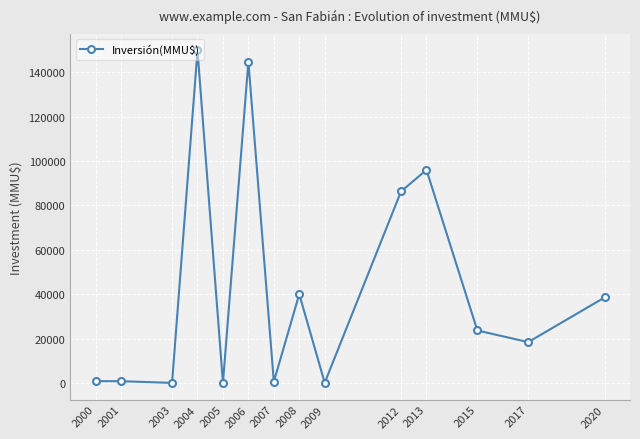

What is the change in value from 2005 to 2020?

+38500